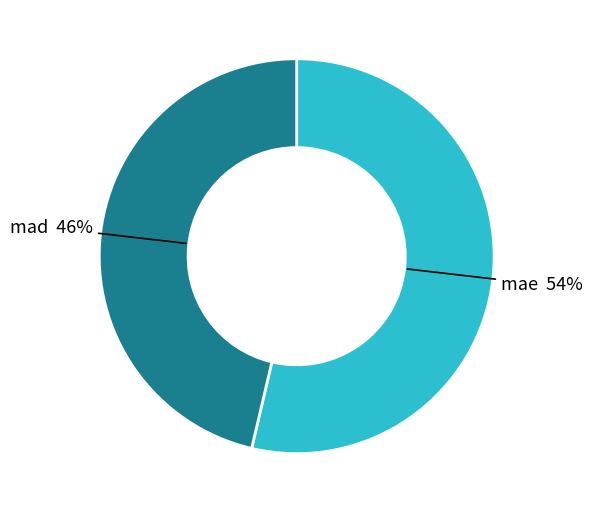

Is it true that mad is 38% of the pie?

False